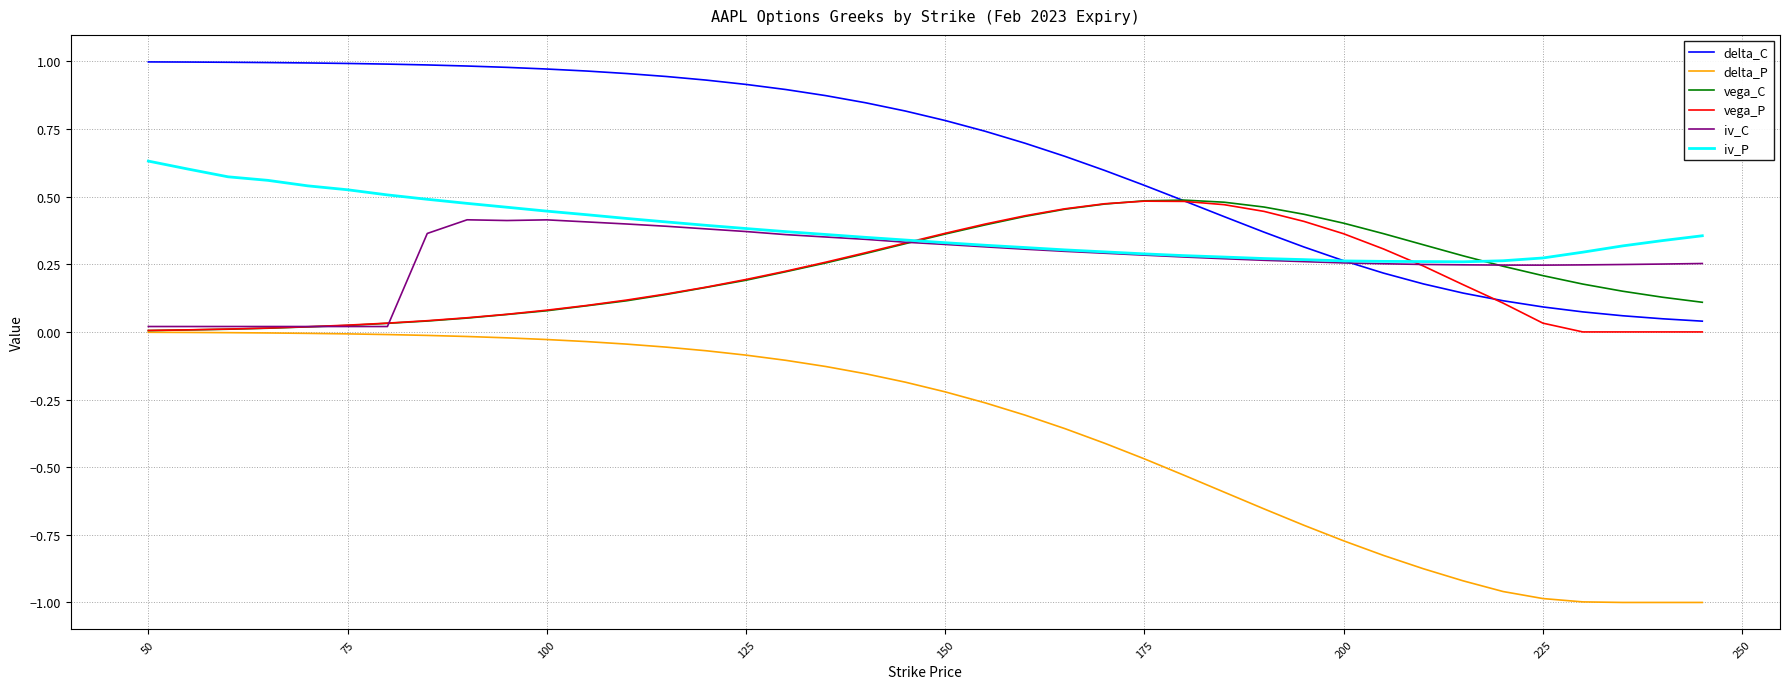

Which series has the largest total across all categories?

delta_C